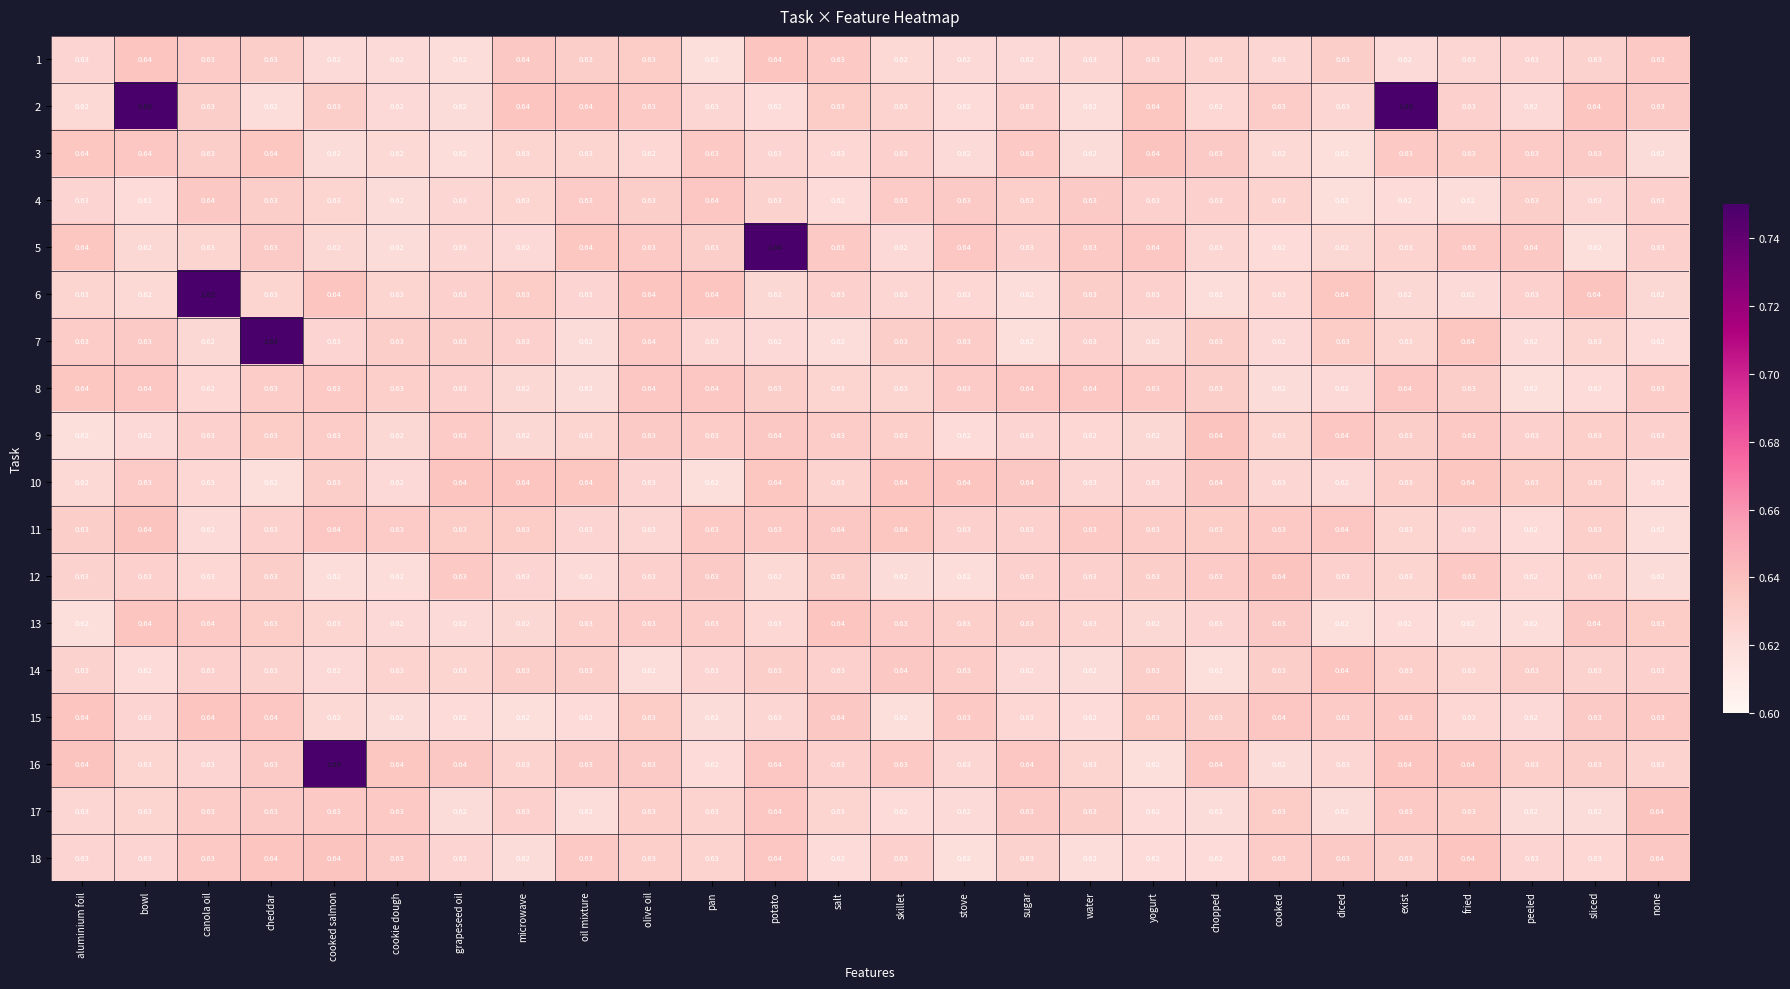

Which category has the highest value across all series?

potato